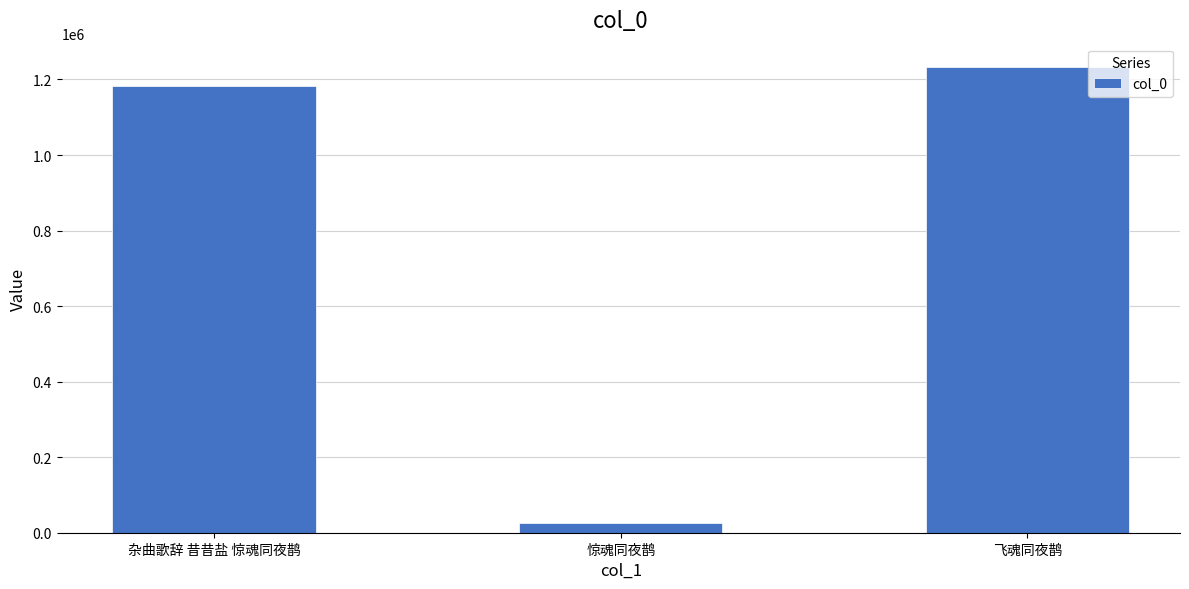

True or false: the data shows 1233135 at 飞魂同夜鹊.

True